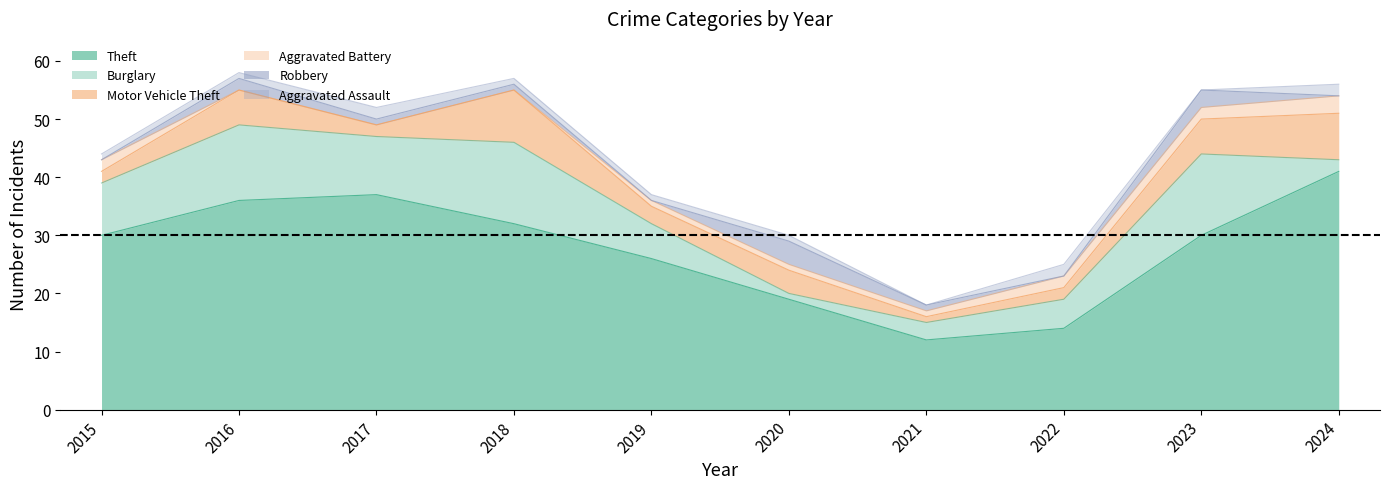

Where is the first local maximum for Robbery?

2016